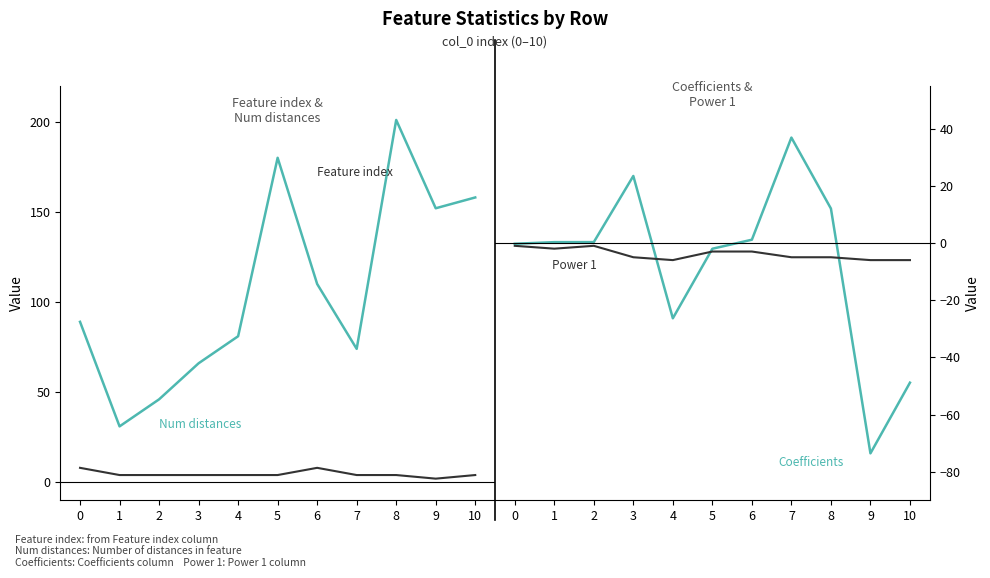

What is the total value across all series at 2?

49.3